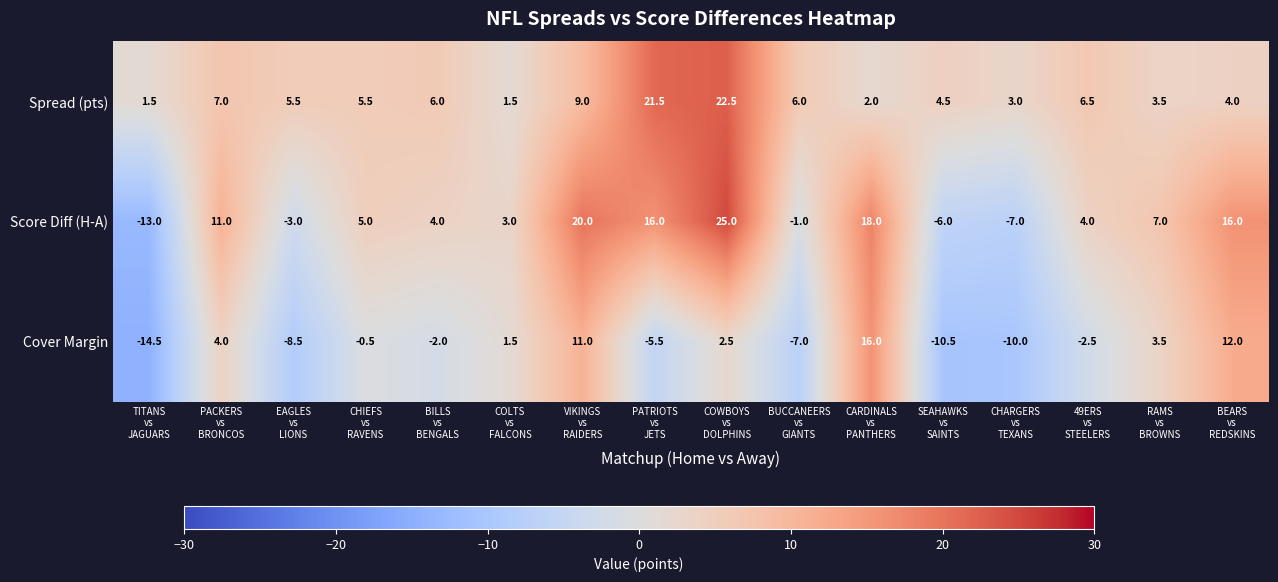

What is the sum of all Cover Margin values?

-10.5